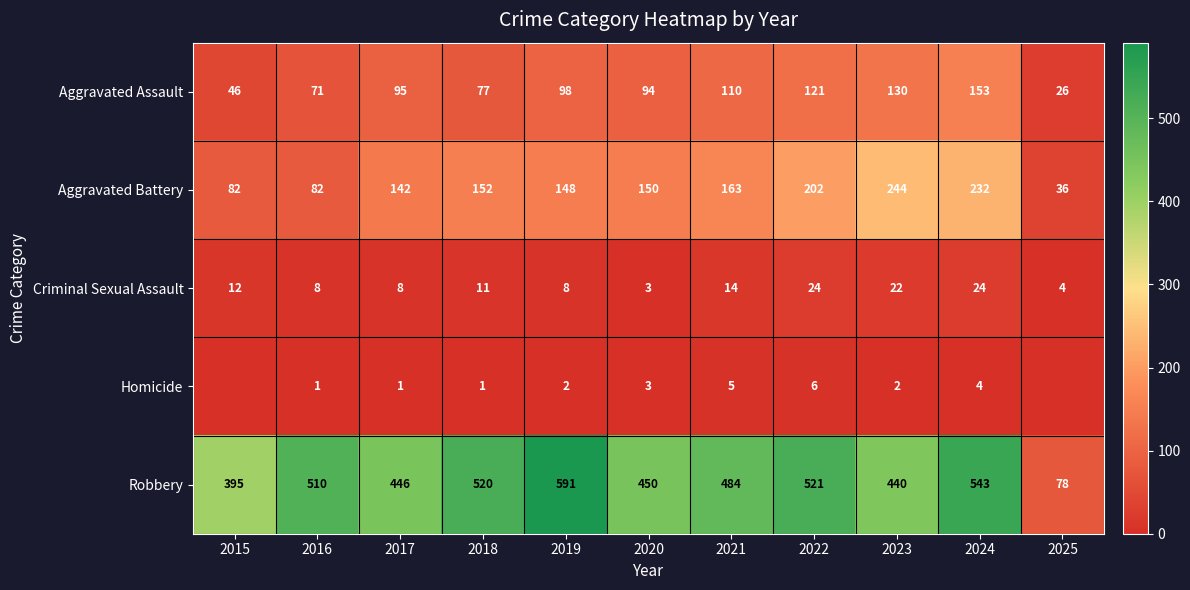

What is the approximate value of Criminal Sexual Assault at 2022?

24